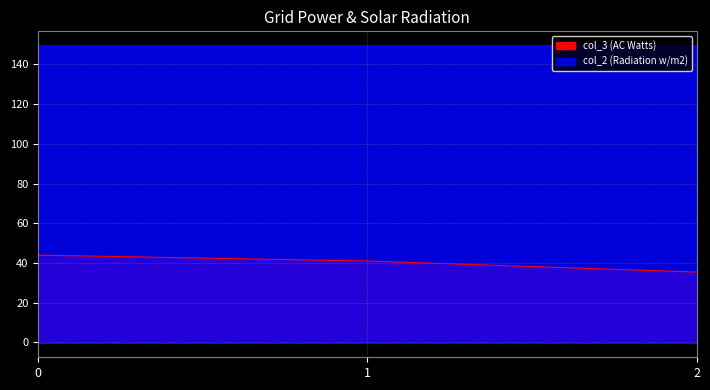

Count the number of categories in the chart.

3